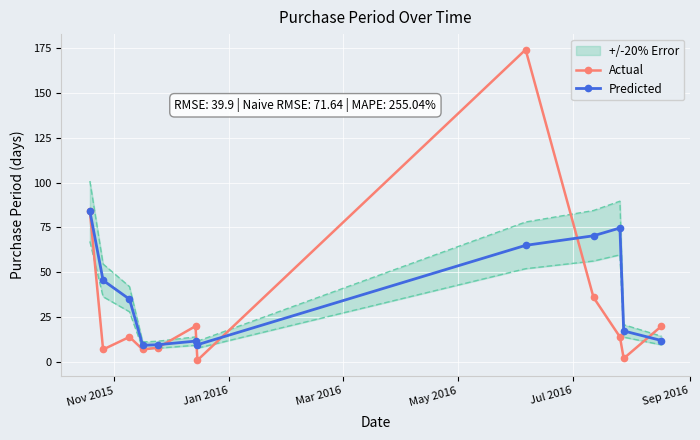

True or false: Actual and Predicted cross at least once.

True